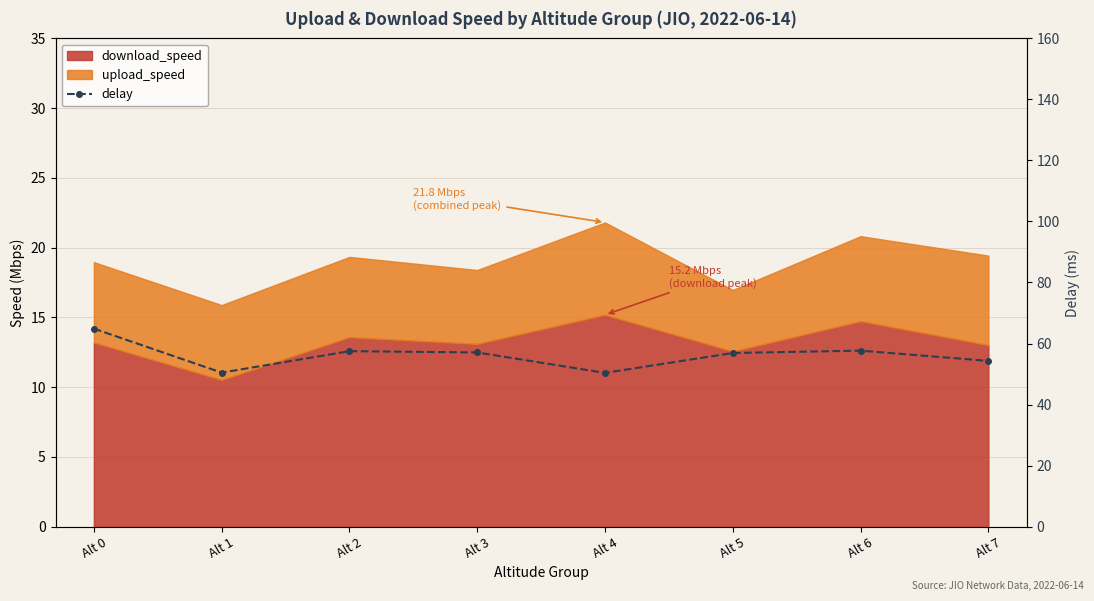

Reading right to left, extract all data points from this chart.

Alt 7=54.3	Alt 6=57.7	Alt 5=56.9	Alt 4=50.4	Alt 3=57.1	Alt 2=57.5	Alt 1=50.5	Alt 0=64.9